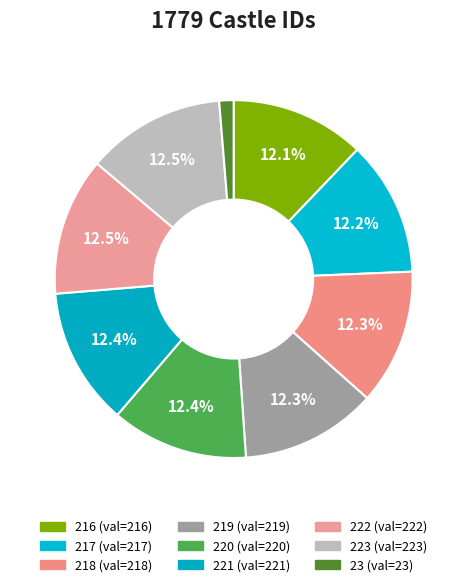

How many segments does this pie chart have?

9